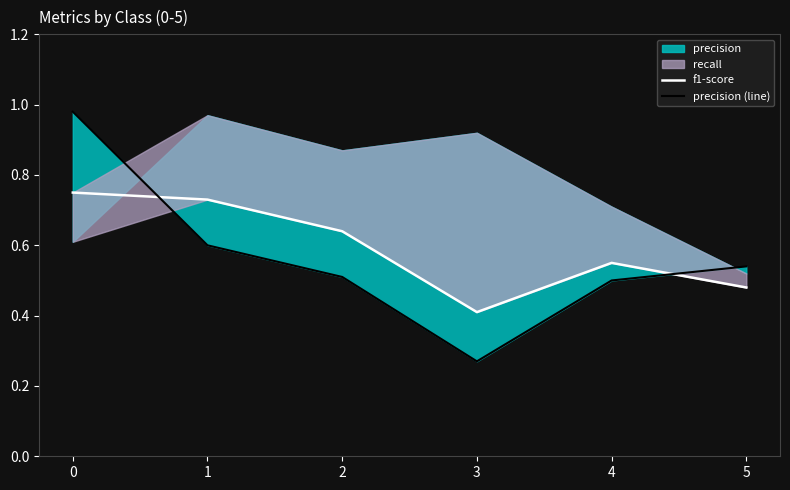

What is the lowest value of the f1-score series?

0.4